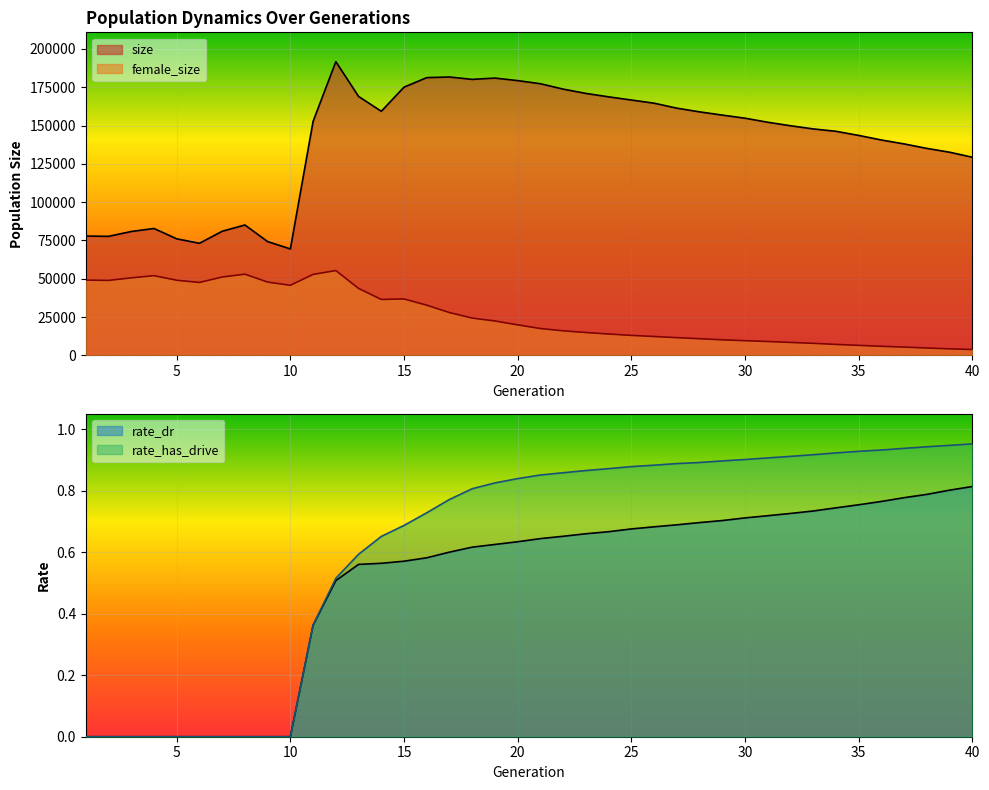

Count the number of data series in this chart.

4